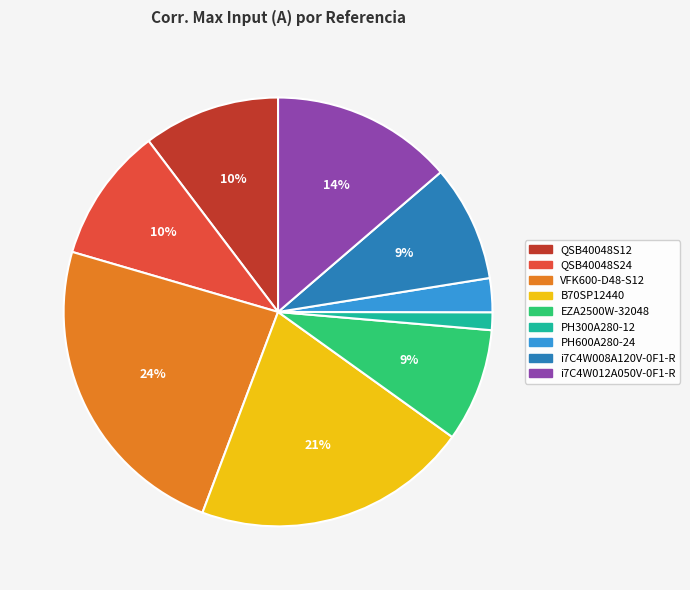

True or false: i7C4W012A050V-0F1-R accounts for 14% of the total.

True